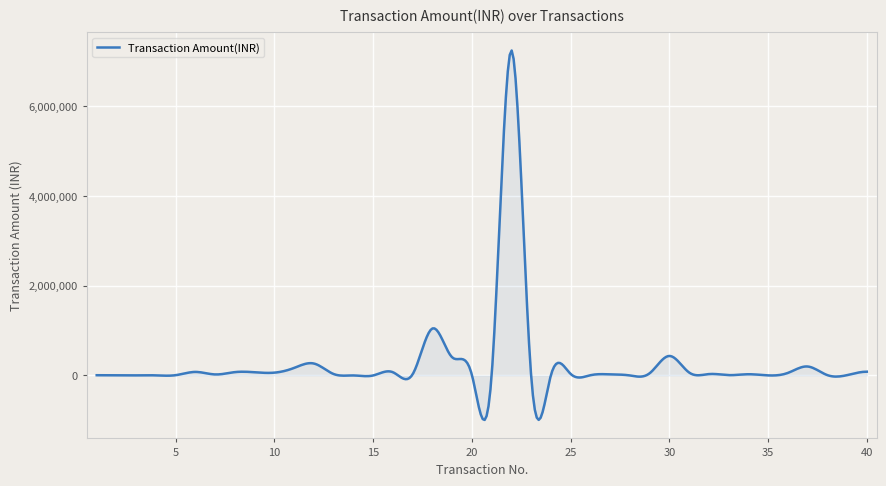

What is the minimum value shown in the chart?

-992035.9